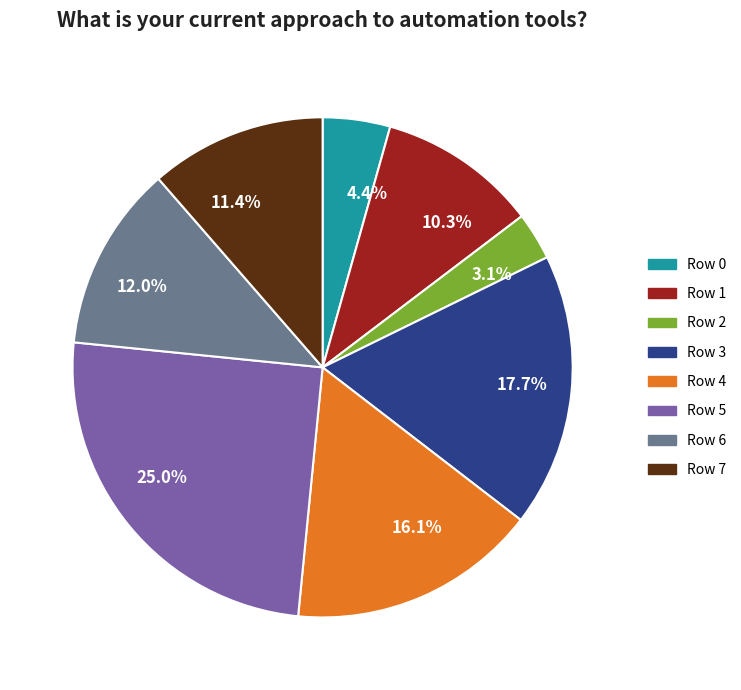

Approximately how many times larger is the value at Row 2 compared to Row 5?

0.1